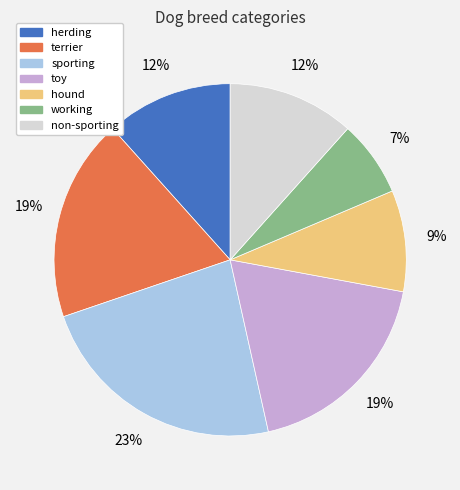

Is there a majority slice in this chart?

No